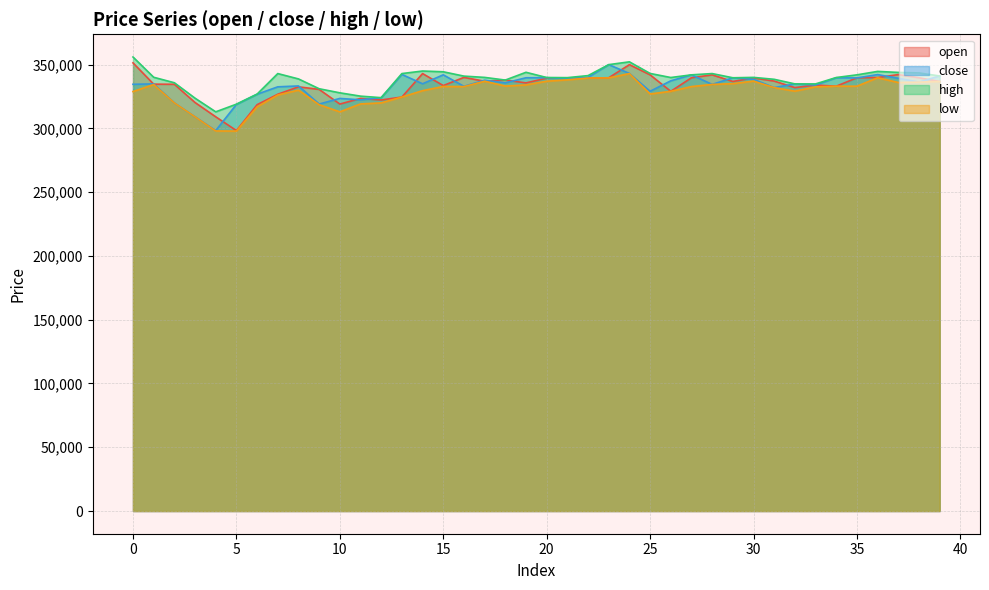

Is it true that open equals 322300 at 12?

True